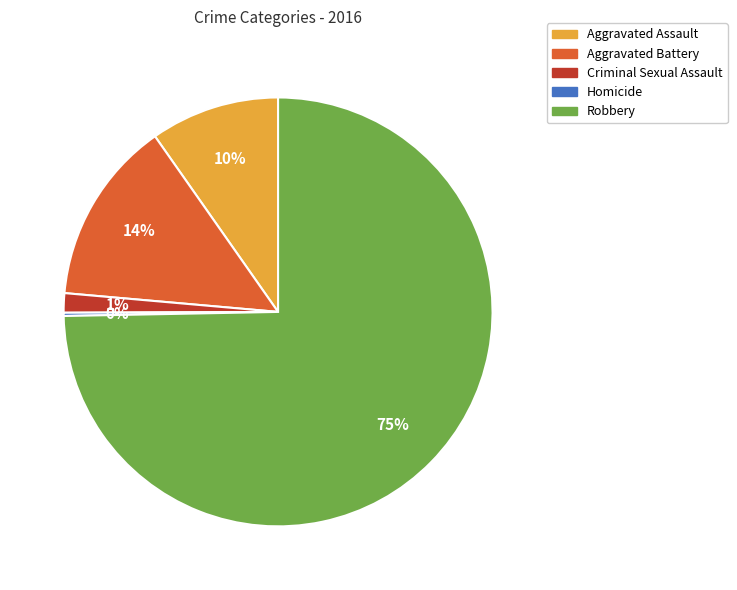

Which has a higher value, Aggravated Battery or Criminal Sexual Assault?

Aggravated Battery